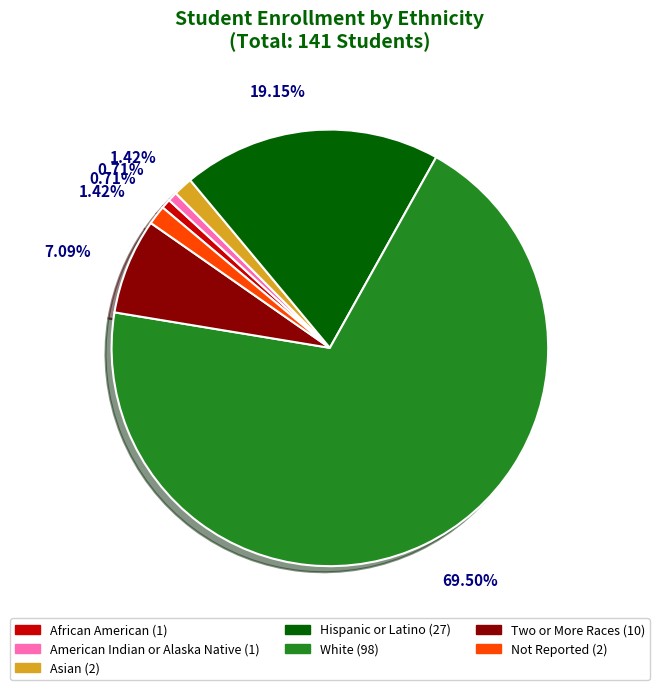

Count the number of slices in the pie.

7